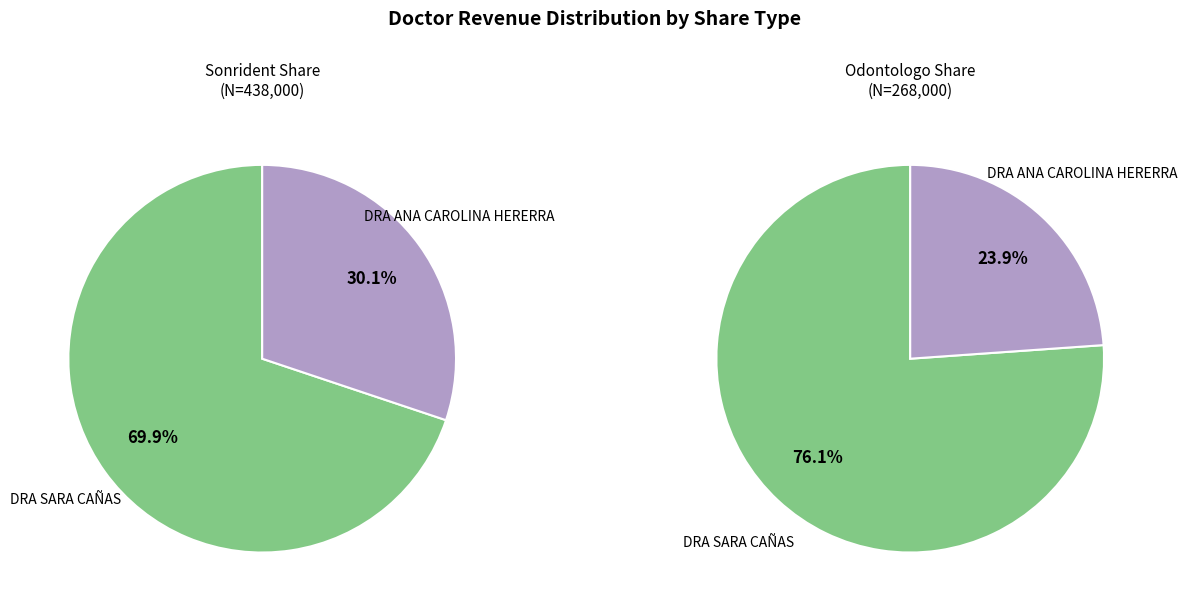

Does DR ESTEBAN VALENCIA account for over 50% of the chart?

No